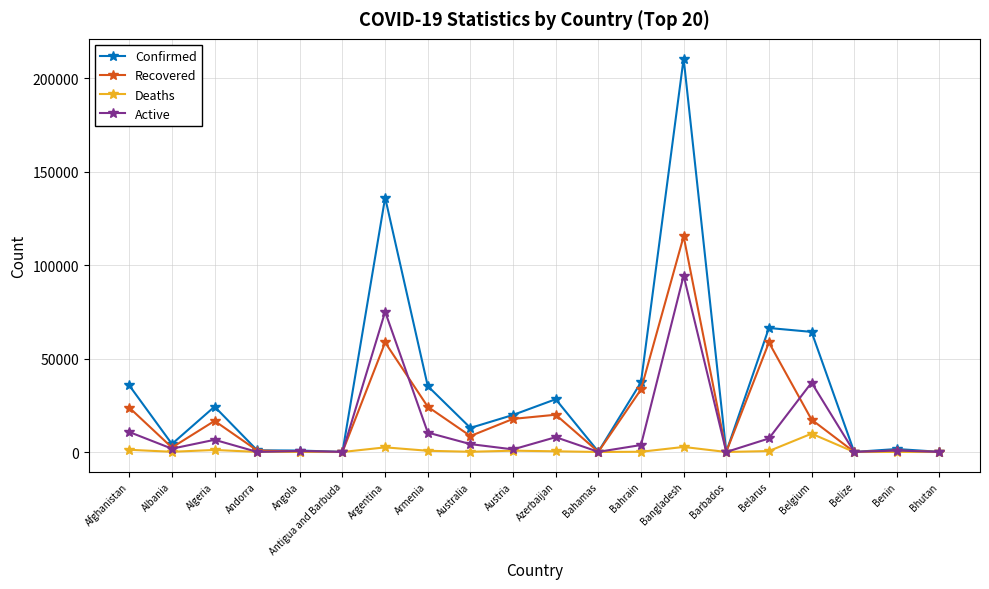

What are all the series names shown in the legend?

Confirmed, Recovered, Deaths, Active